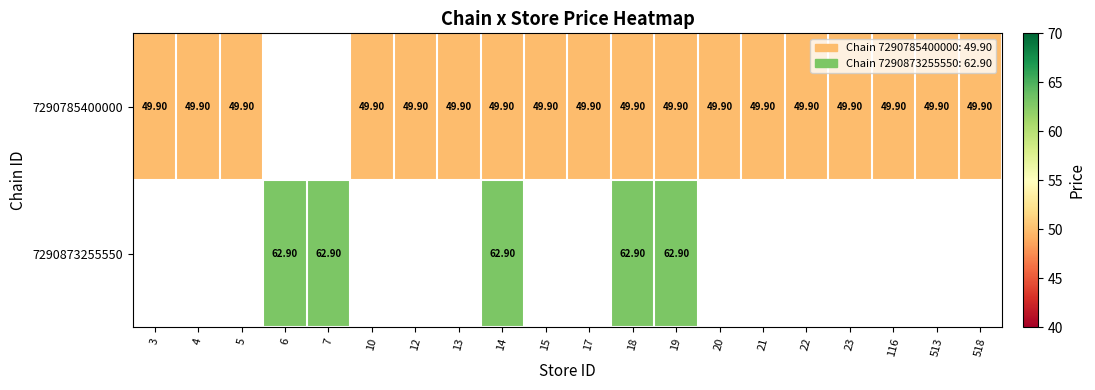

What is the approximate value of 7290873255550 at 7?

62.9